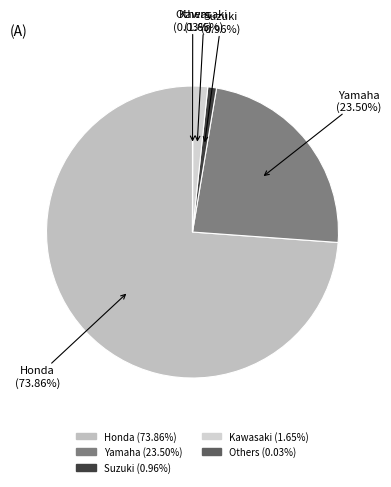

To the nearest percent, what is the difference between the Honda and Suzuki slice percentages?

73%